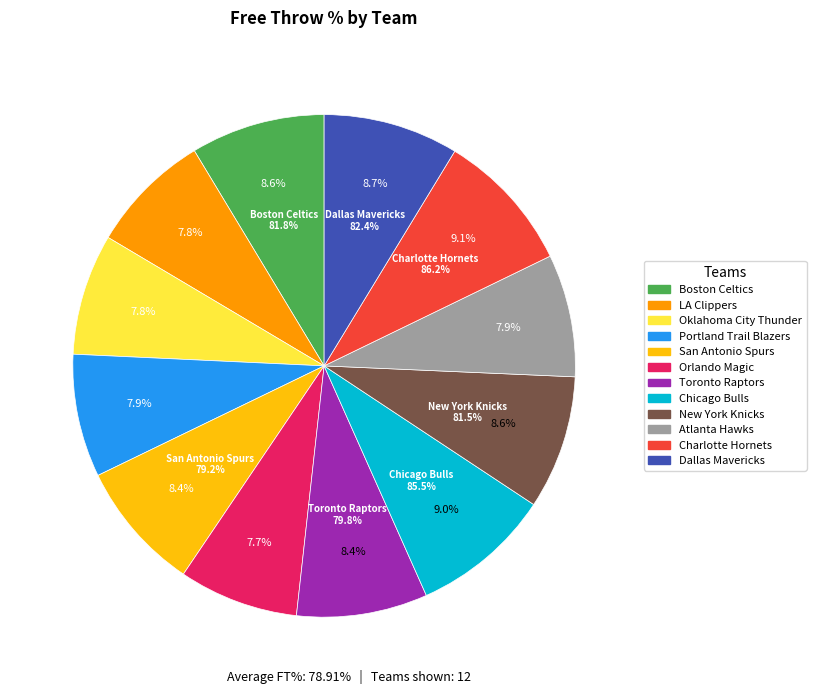

Combined, what portion of the pie is New York Knicks and Orlando Magic?

16.3%